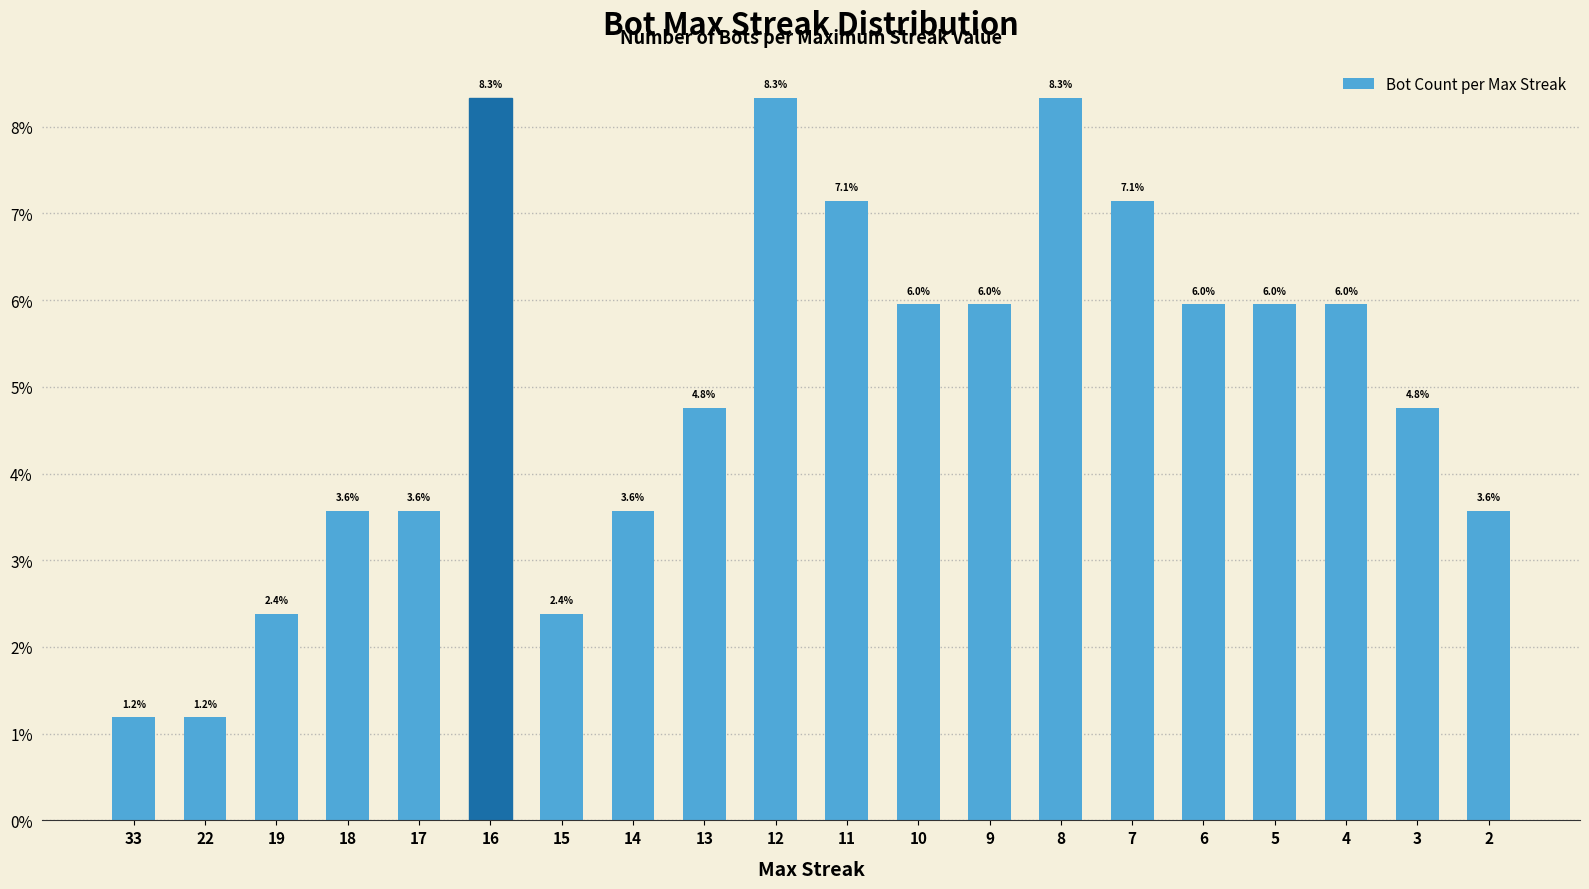

What is the sum of the values at 19 and 2?

6.0